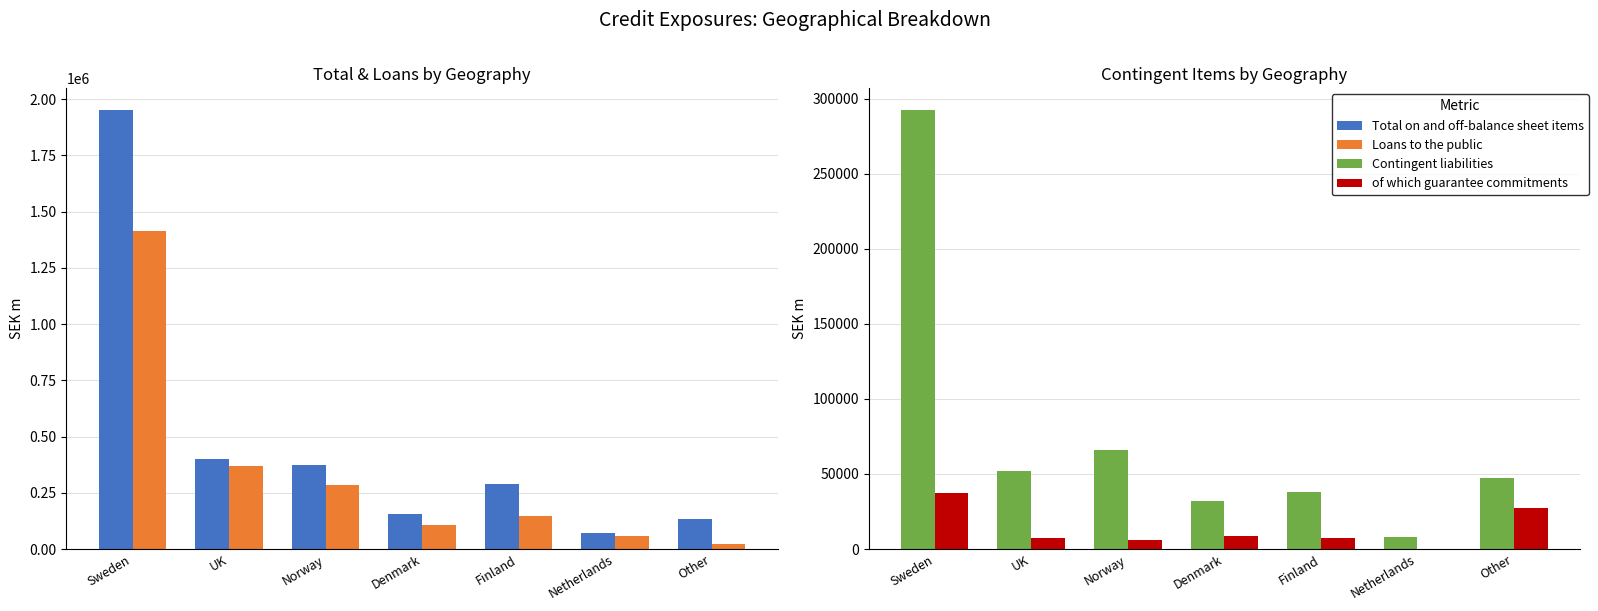

Rank the categories by of which guarantee commitments value from highest to lowest.

Sweden, Other, Denmark, Finland, UK, Norway, Netherlands